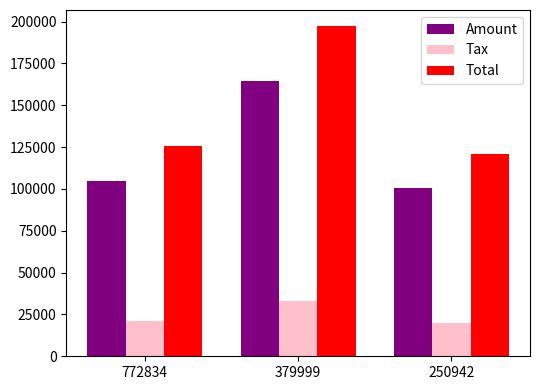

How many bars are there in total?

9